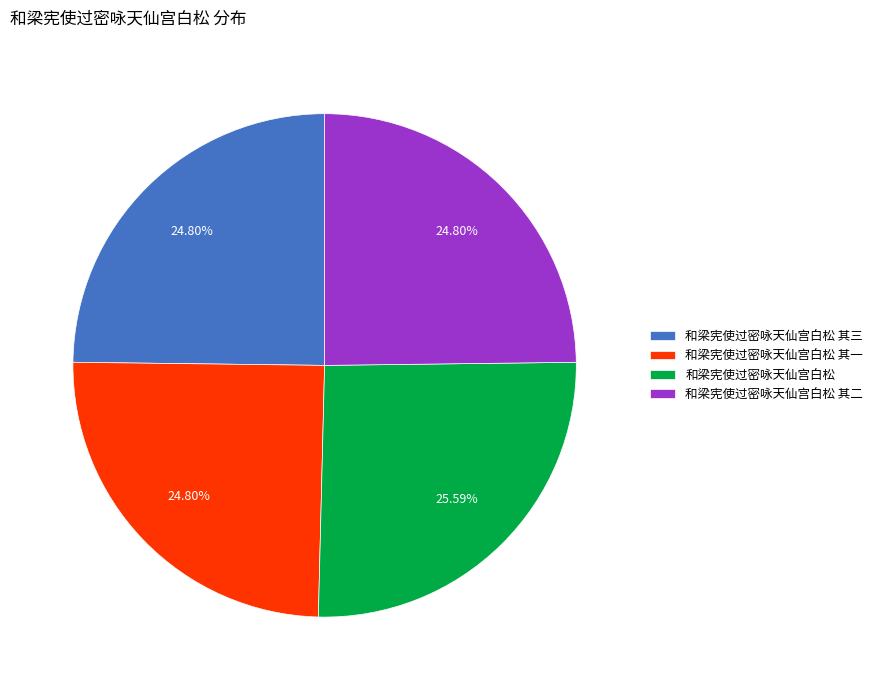

The 和梁宪使过密咏天仙宫白松 其三 slice represents 10% of the pie. True or false?

False